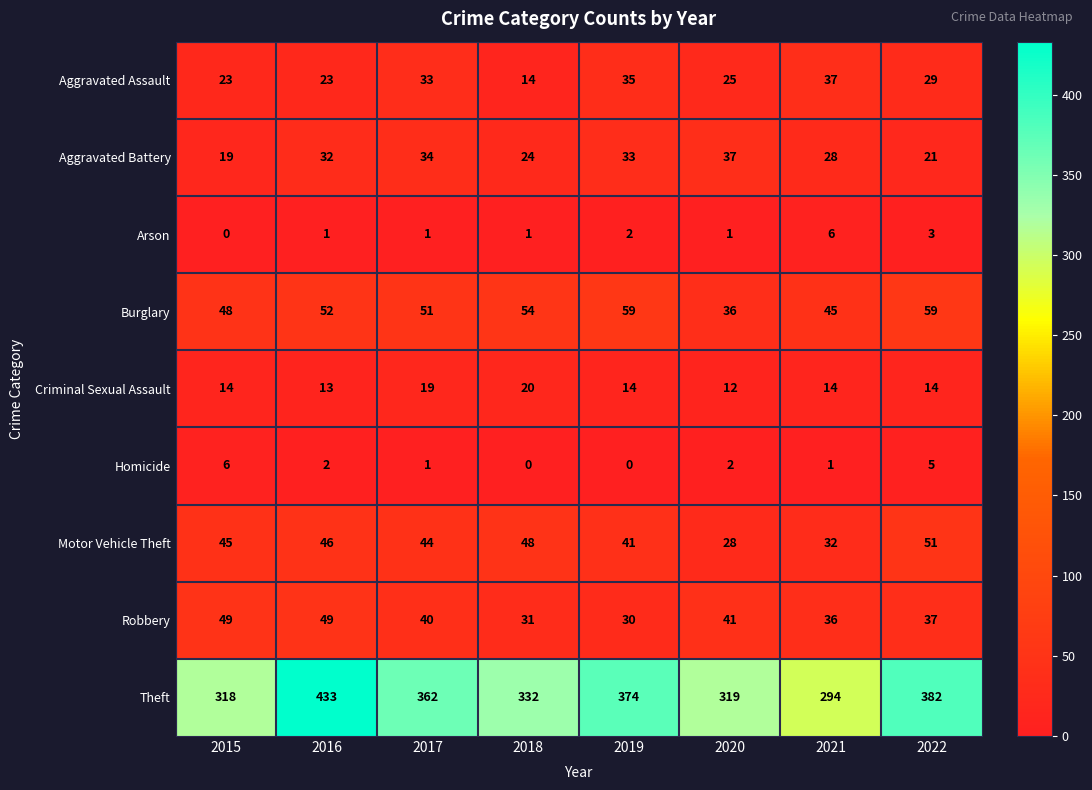

What is the lowest value of the Robbery series?

30